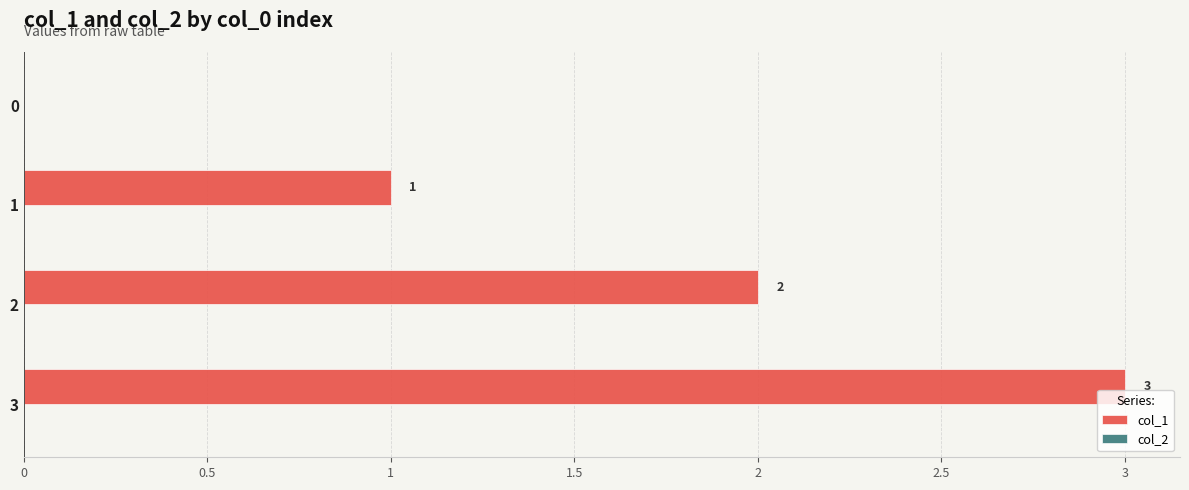

Which label corresponds to the largest value in the chart?

3